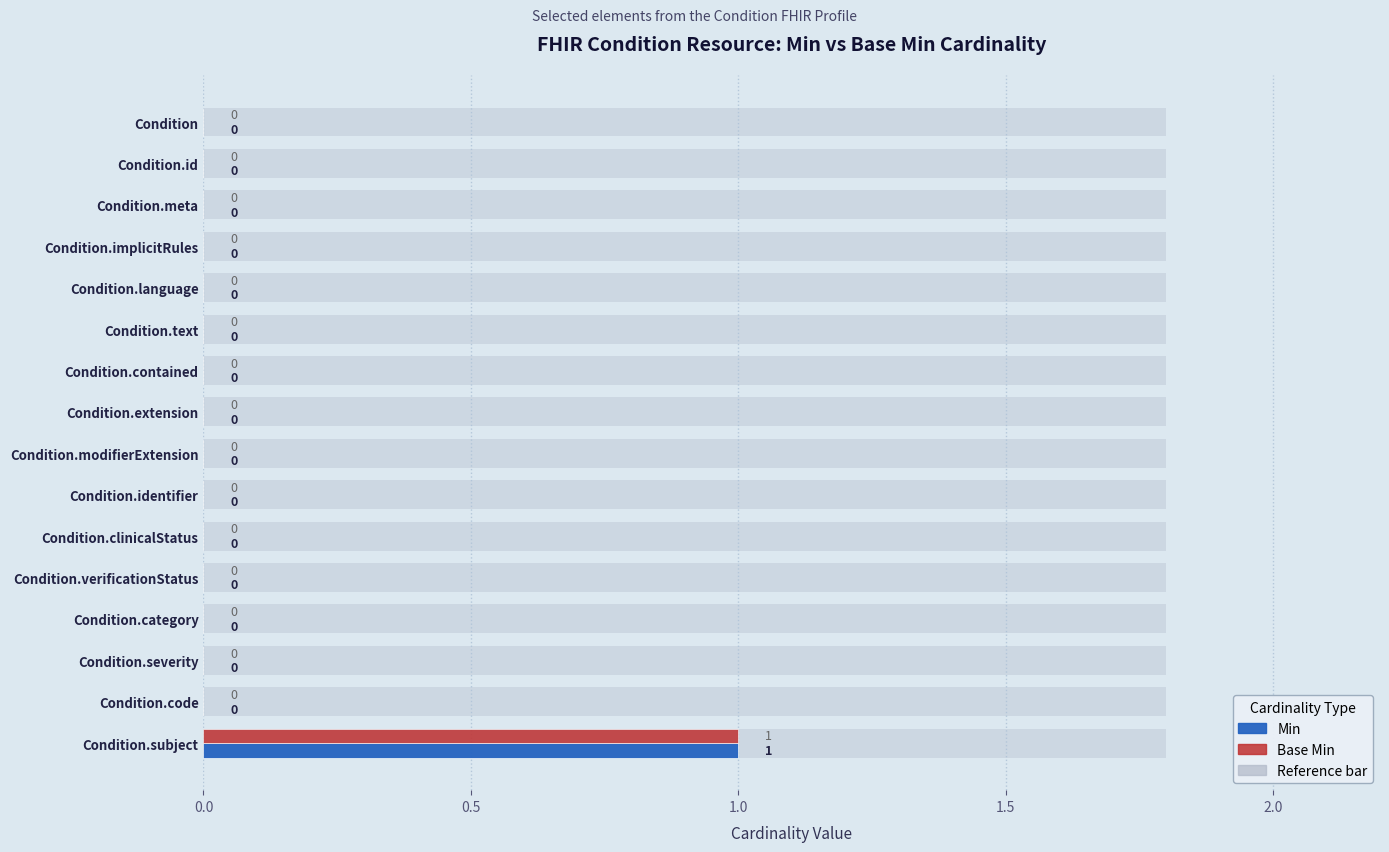

The value of Base Min at Condition.code is 0. True or false?

False